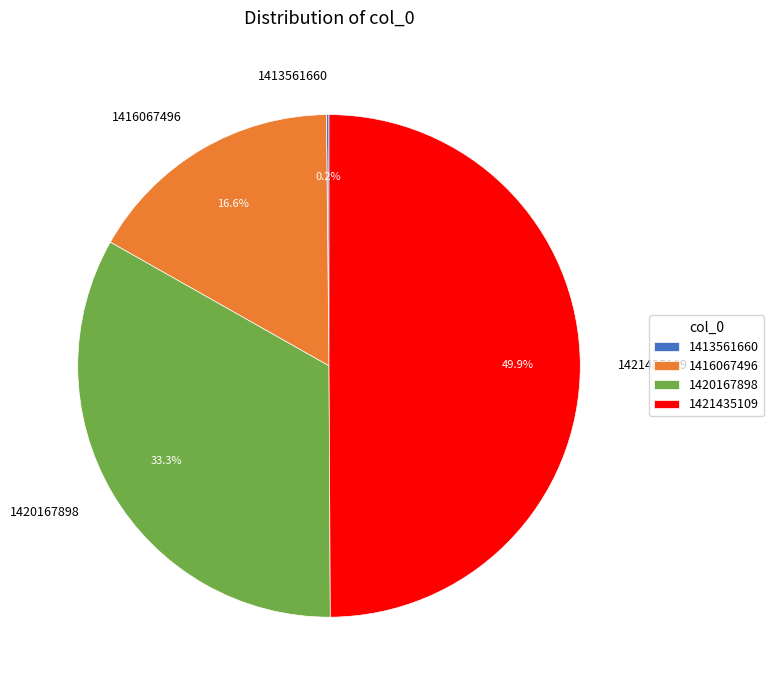

Which category has the biggest portion of the pie?

1421435109